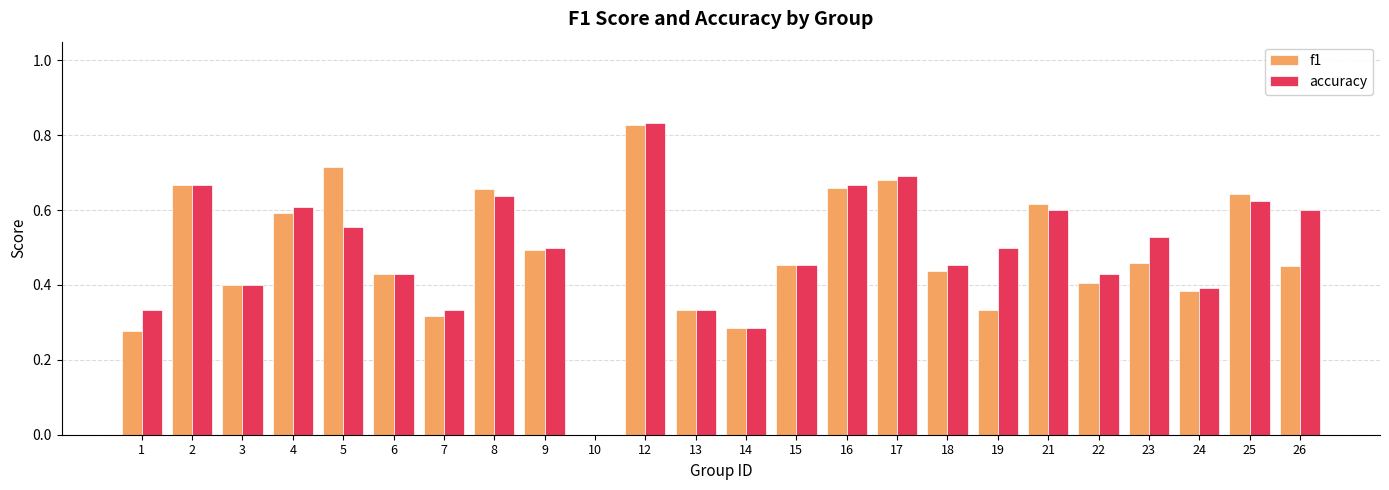

Which category has the highest value in the f1 series?

12